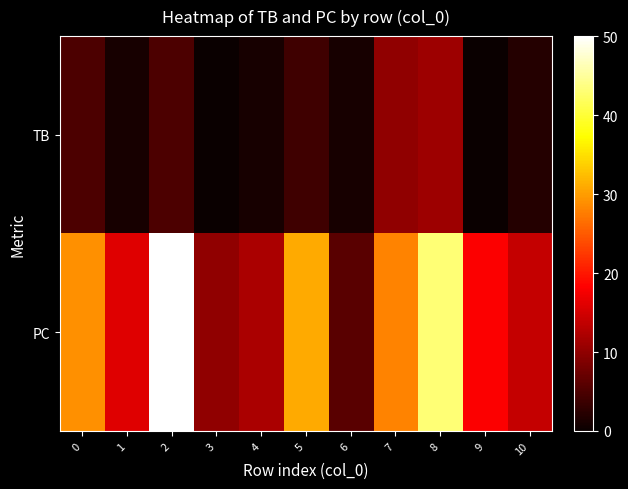

Which category has the highest value across all series?

2